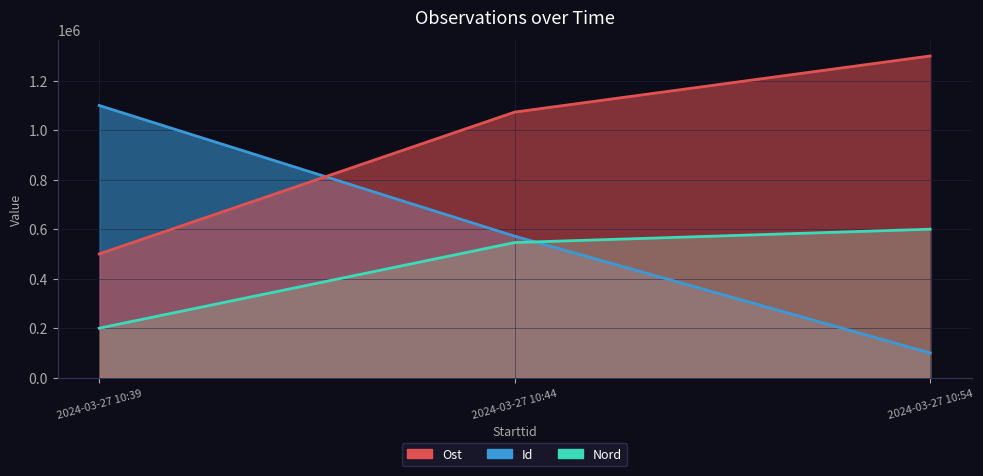

What is the minimum value for Ost?

500000.0